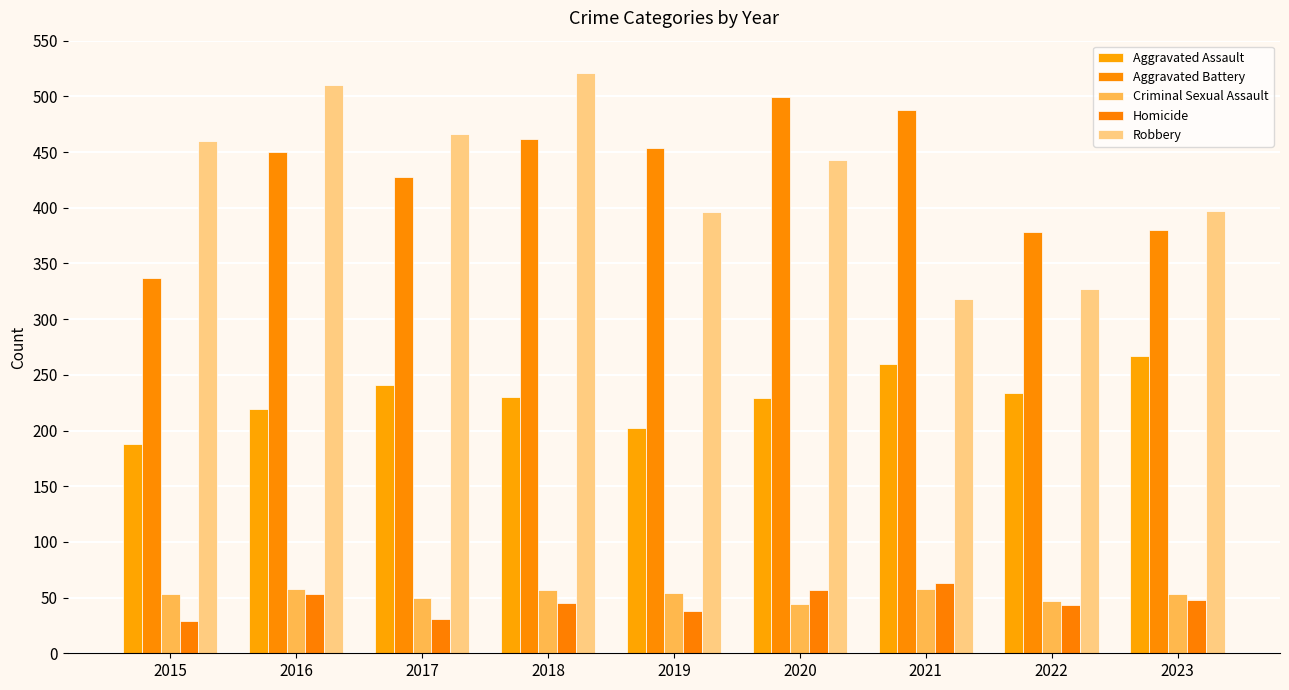

Which series has the largest total across all categories?

Aggravated Battery